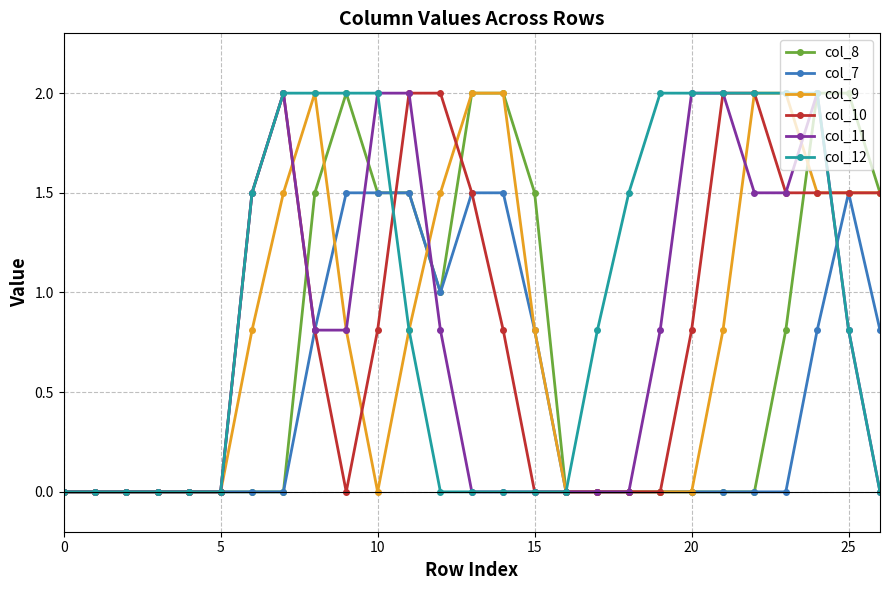

What is the maximum value for col_8?

2.0